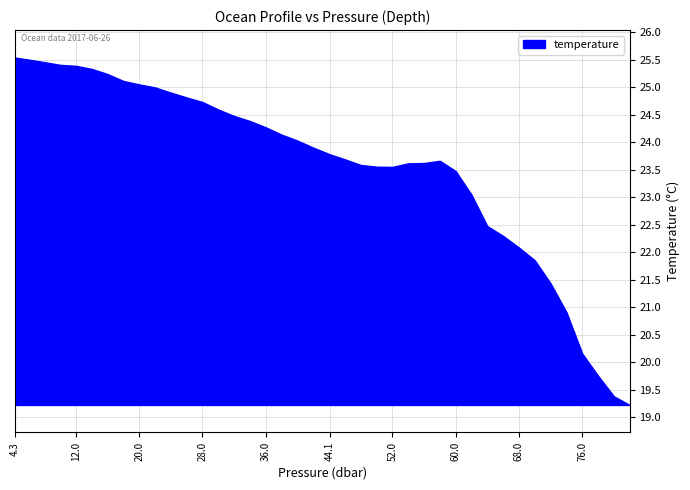

Approximately how many times larger is the value at 32 compared to 11?

0.9